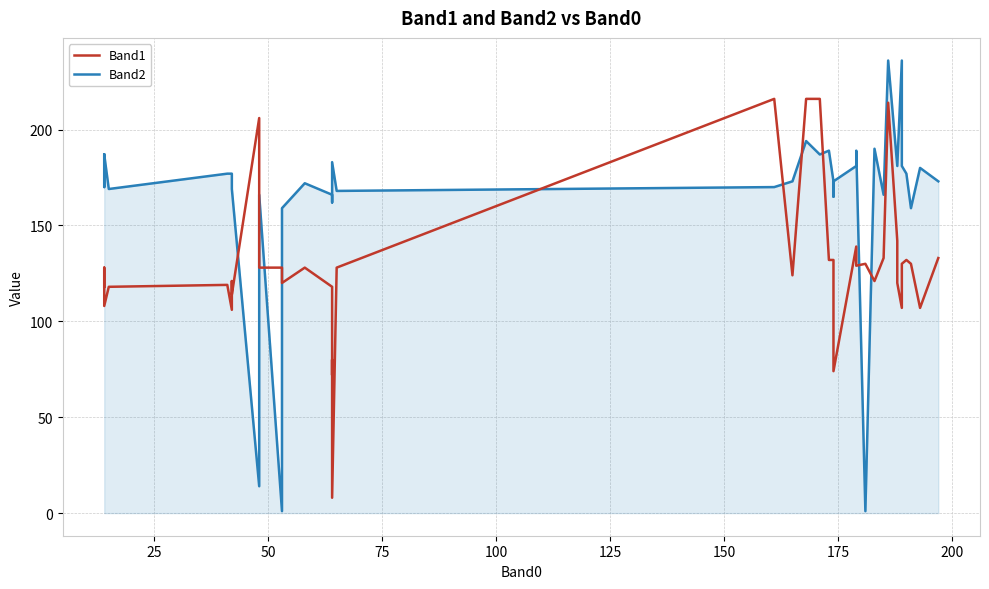

Reading left to right, extract all data points from this chart.

Band1: 118	128	108	118	119	106	121	114	206	128	128	120	128	118	72	80	8	128	216	124	216	216	132	132	131	74	139	129	130	121	133	214	142	120	107	130	132	130	107	133
Band2: 187	170	187	169	177	177	170	169	14	166	1	159	172	166	166	162	183	168	170	173	194	187	189	173	165	173	181	189	1	190	166	236	181	181	236	181	177	159	180	173